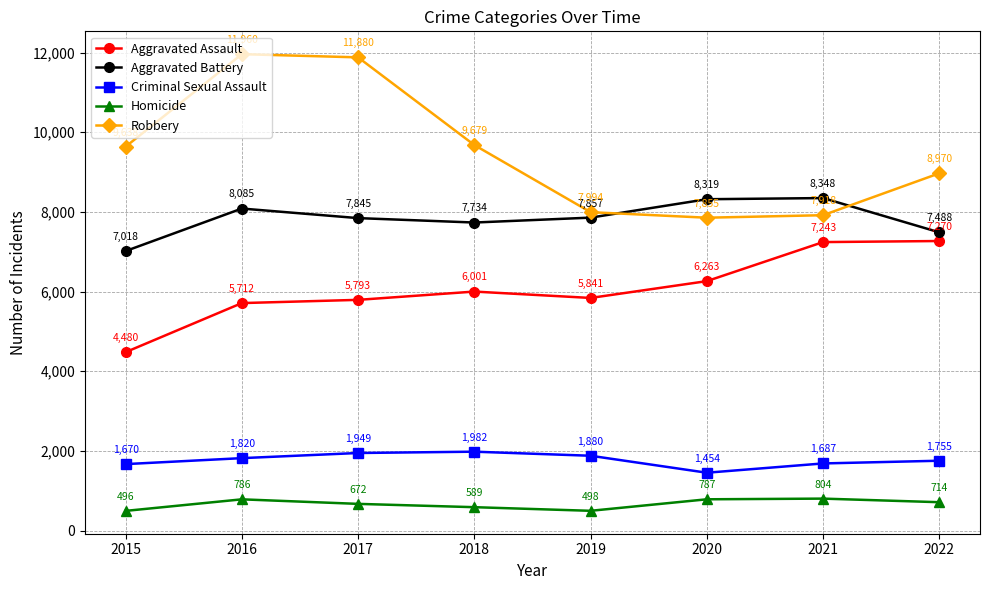

What are all the series names shown in the legend?

Aggravated Assault, Aggravated Battery, Criminal Sexual Assault, Homicide, Robbery